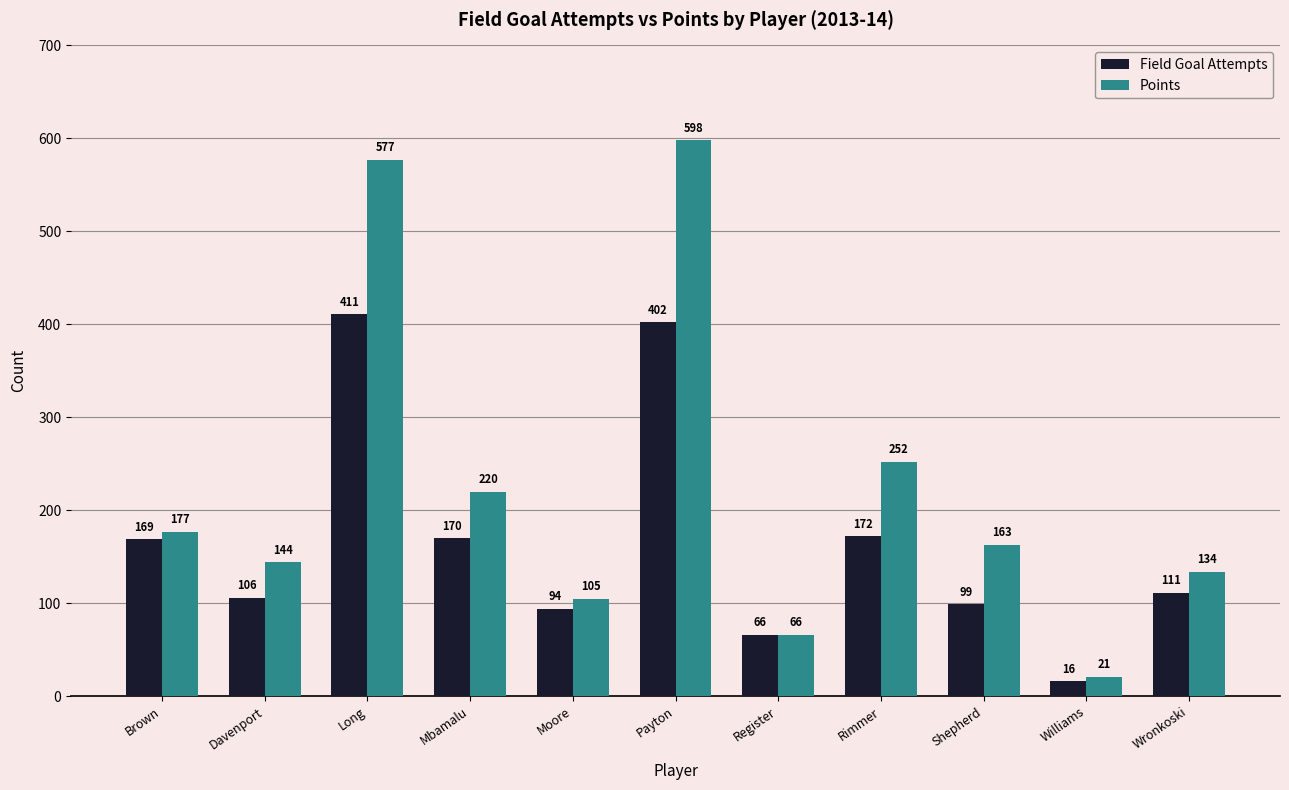

What is the maximum value for Field Goal Attempts?

411